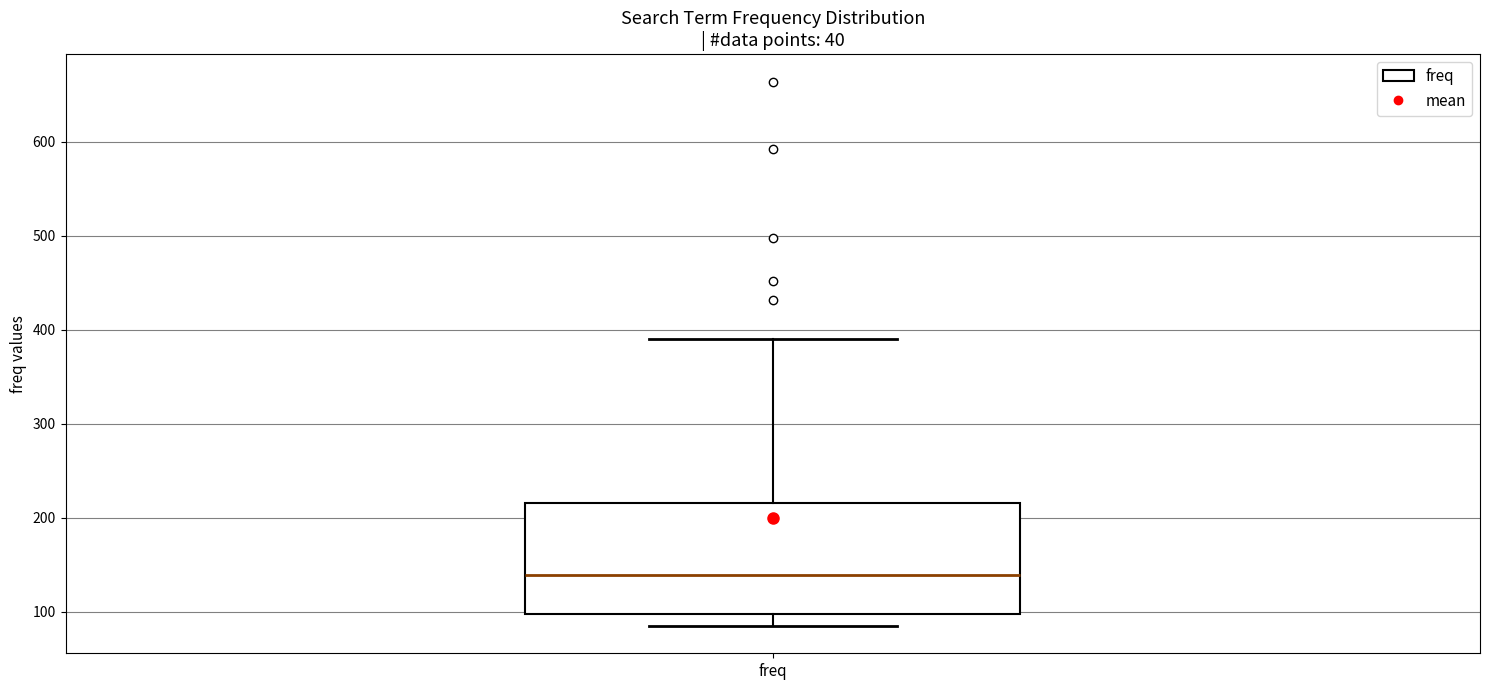

Transcribe this box plot: give where the median line is, the range the box spans, and where the two whiskers end, as read against the y-axis. The values are not printed on the chart, so give them approximately, as read against the axis.

median 140, box 100 to 220, whiskers 90 to 390